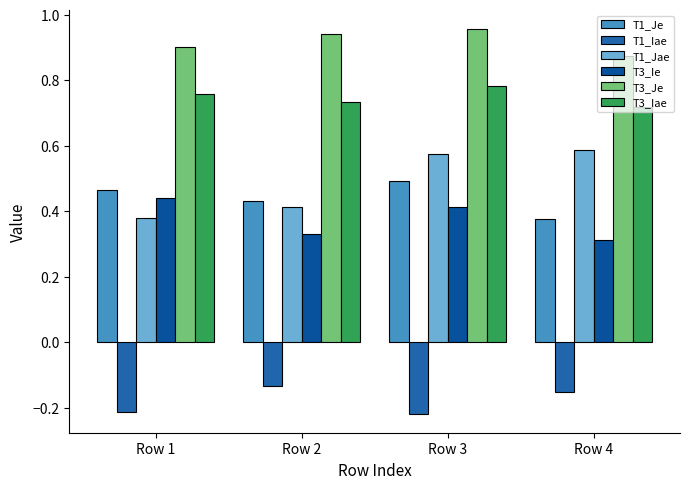

What is the total value across all series at Row 2?

2.7